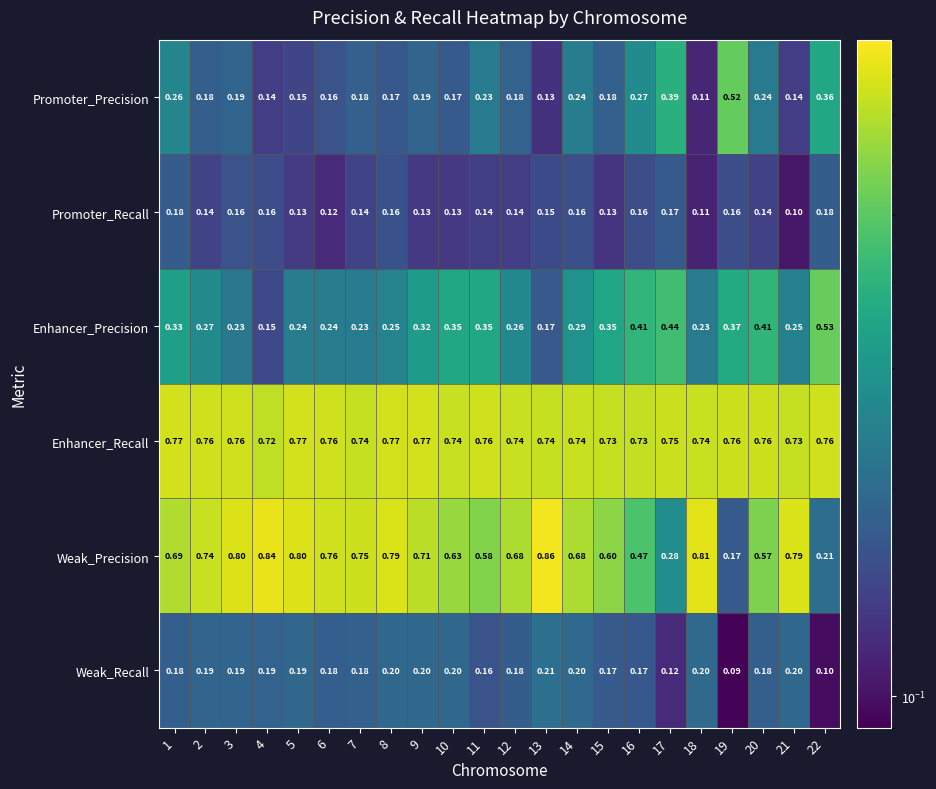

Which series has the largest total across all categories?

Enhancer_Recall